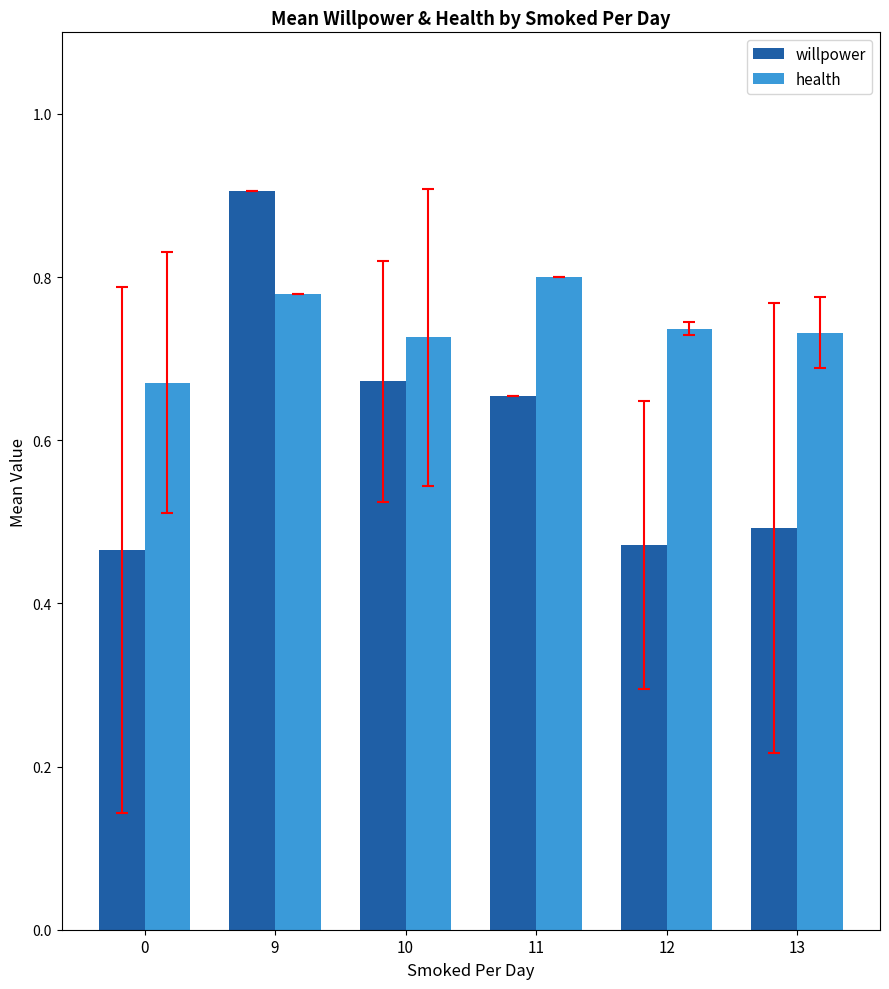

How many willpower values are between 0 and 1?

6